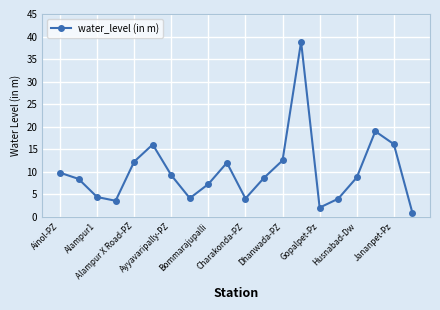

What is the difference between the maximum and minimum values?

37.9